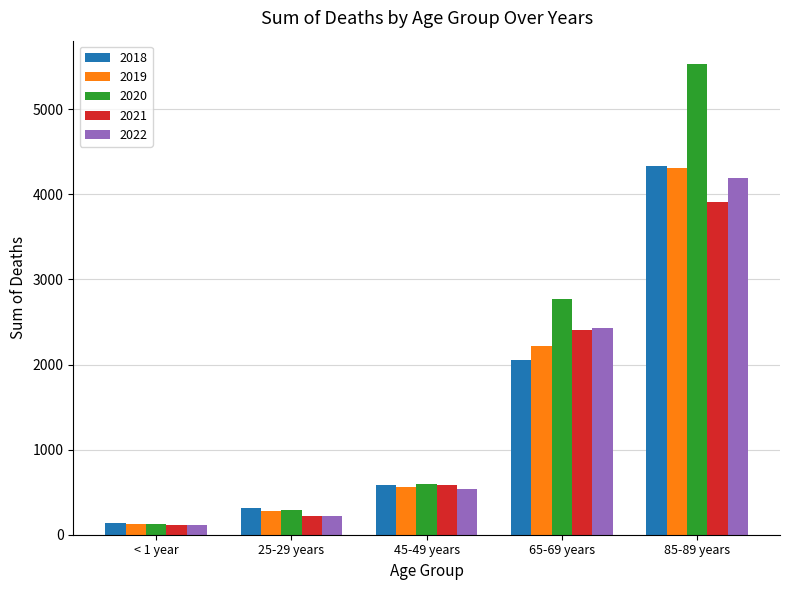

The value of 2022 at 65-69 years is 3762. True or false?

False